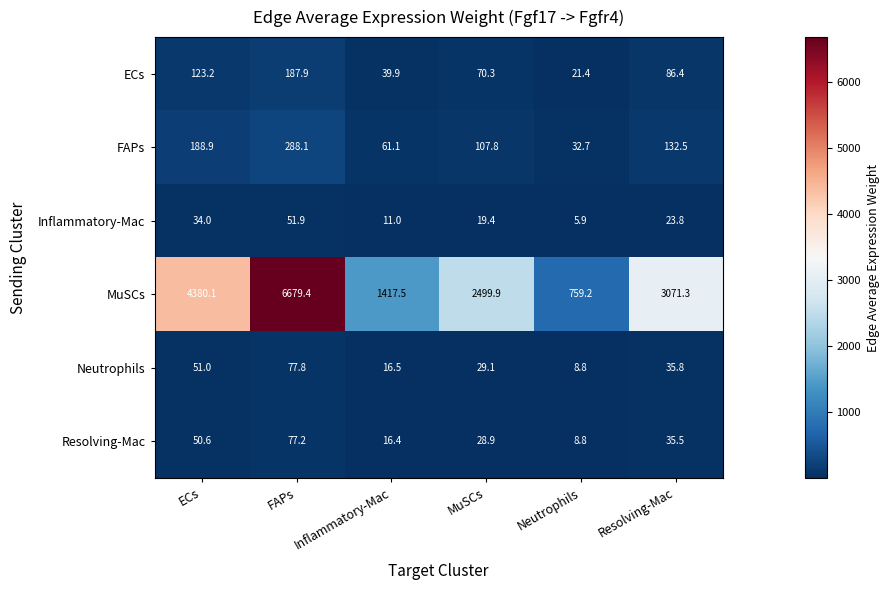

What is the greatest value displayed?

6679.4